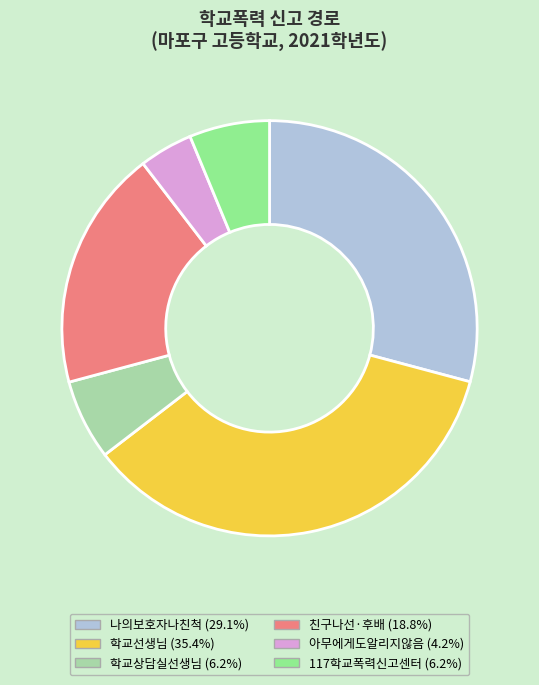

Is there a majority slice in this chart?

No